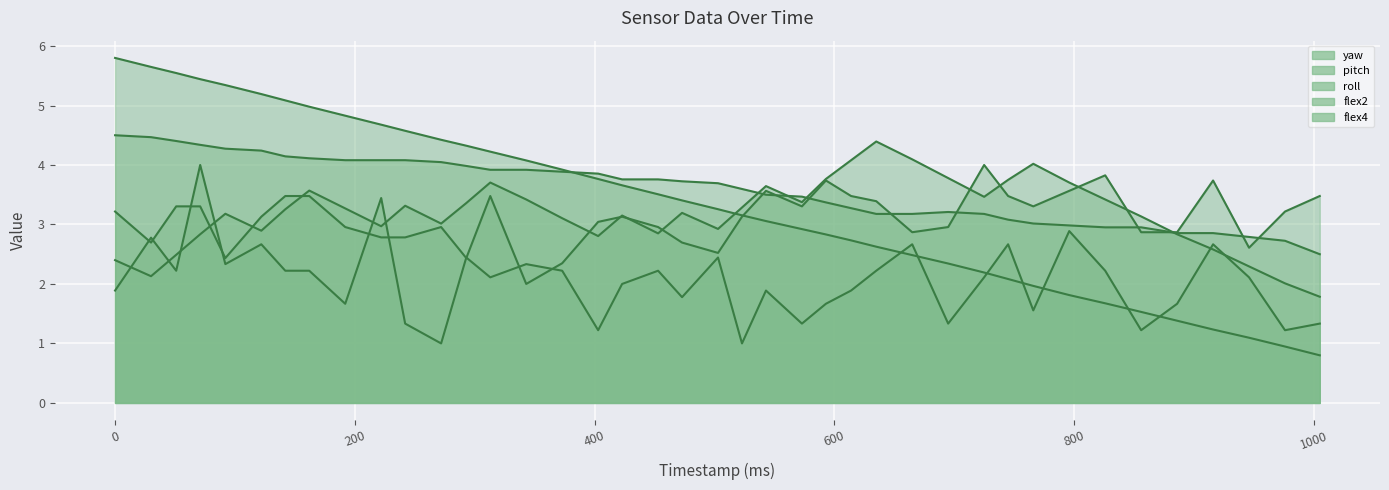

Where does the flex2 series first go above 2?

30